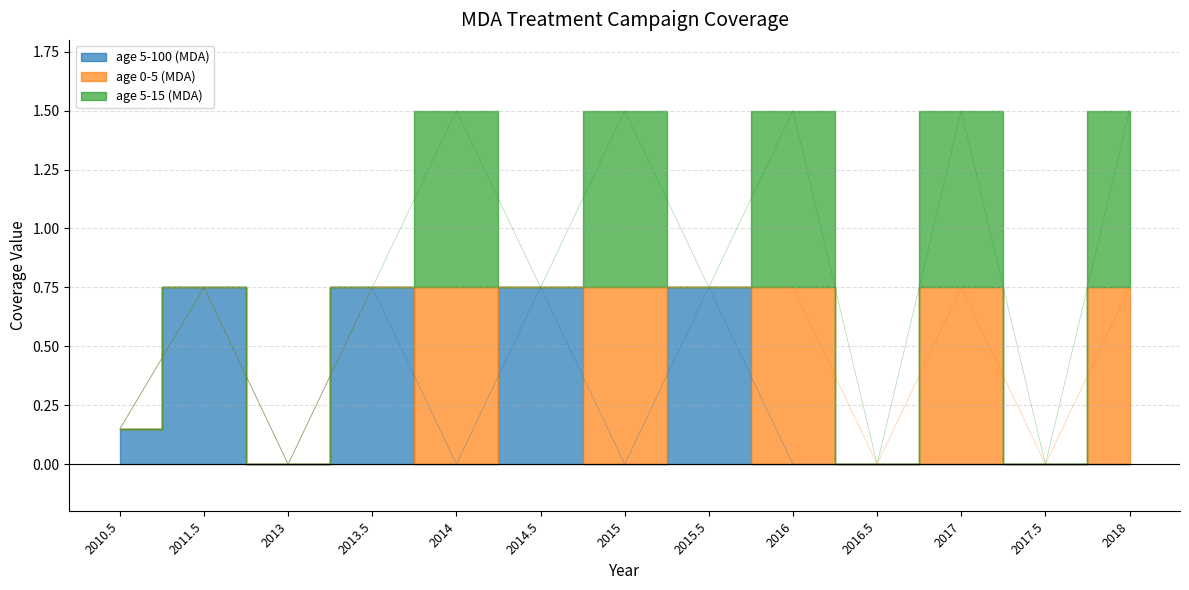

Which has a higher value, 2011.5 or 2010.5?

2011.5